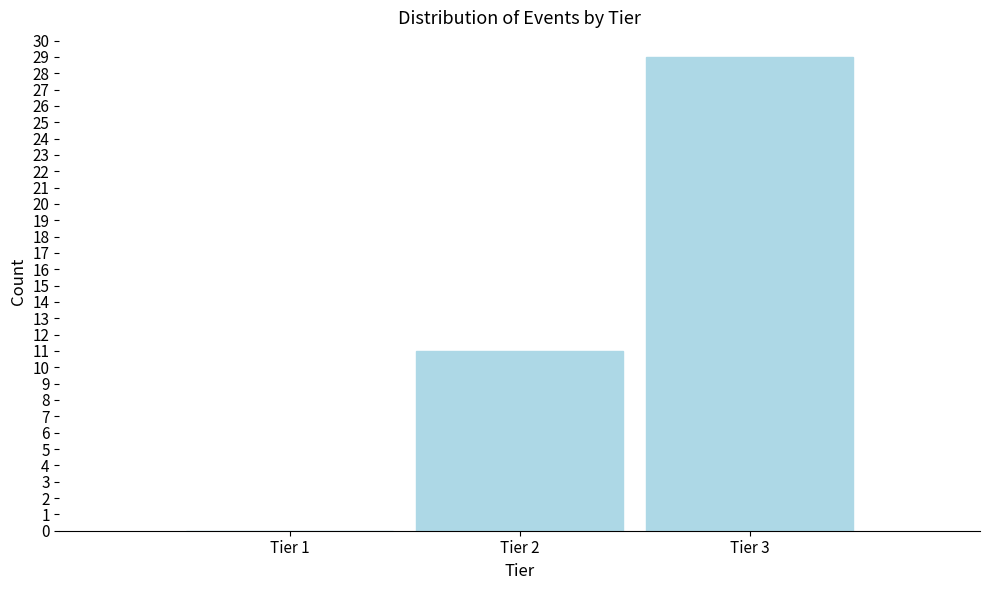

Reading right to left, what are all the values shown in this chart?

Tier 3=29	Tier 2=11	Tier 1=0